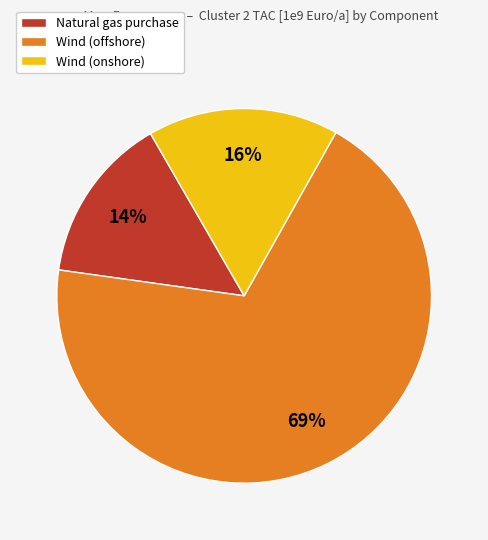

Does any single category account for the majority?

Yes